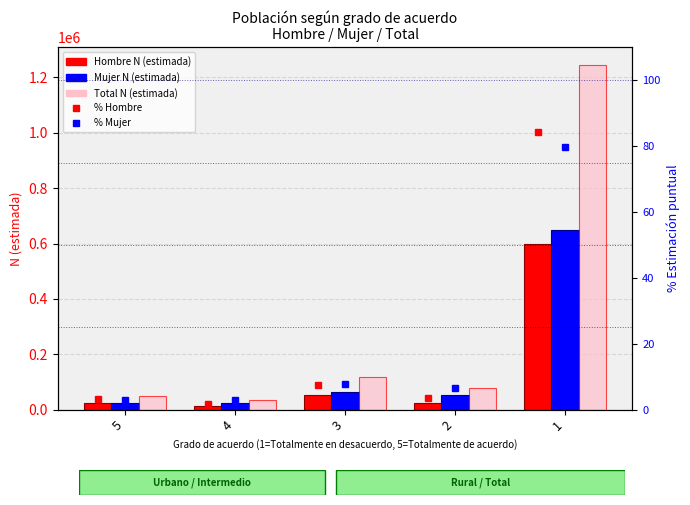

What is the difference between the maximum and minimum values in the % Hombre series?

82.6